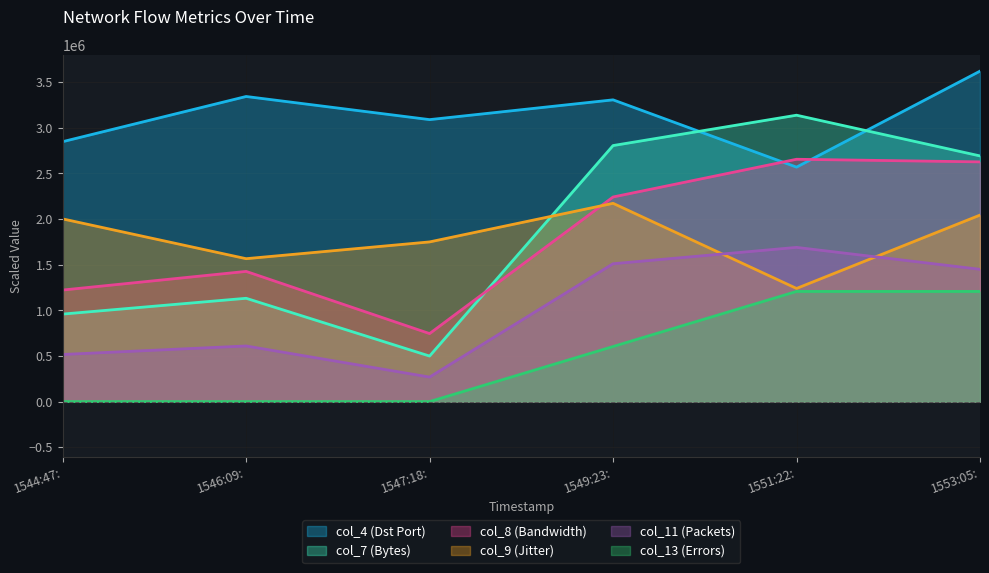

Where does the col_8 (Bandwidth) series first go above 2241299?

1549:23: